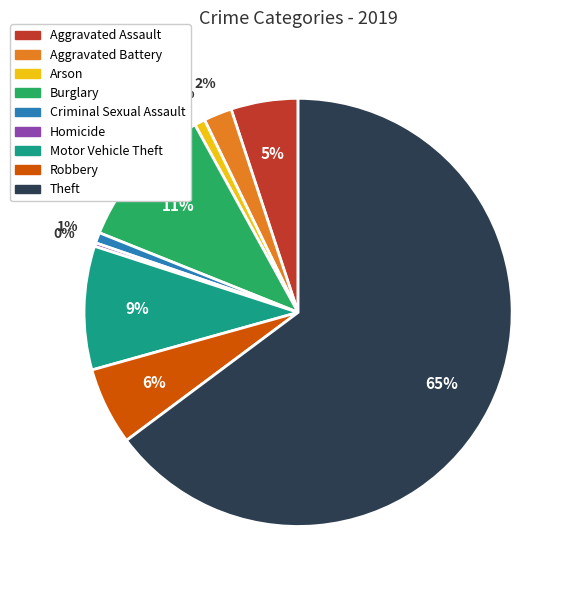

Which has a higher value, Criminal Sexual Assault or Aggravated Battery?

Aggravated Battery